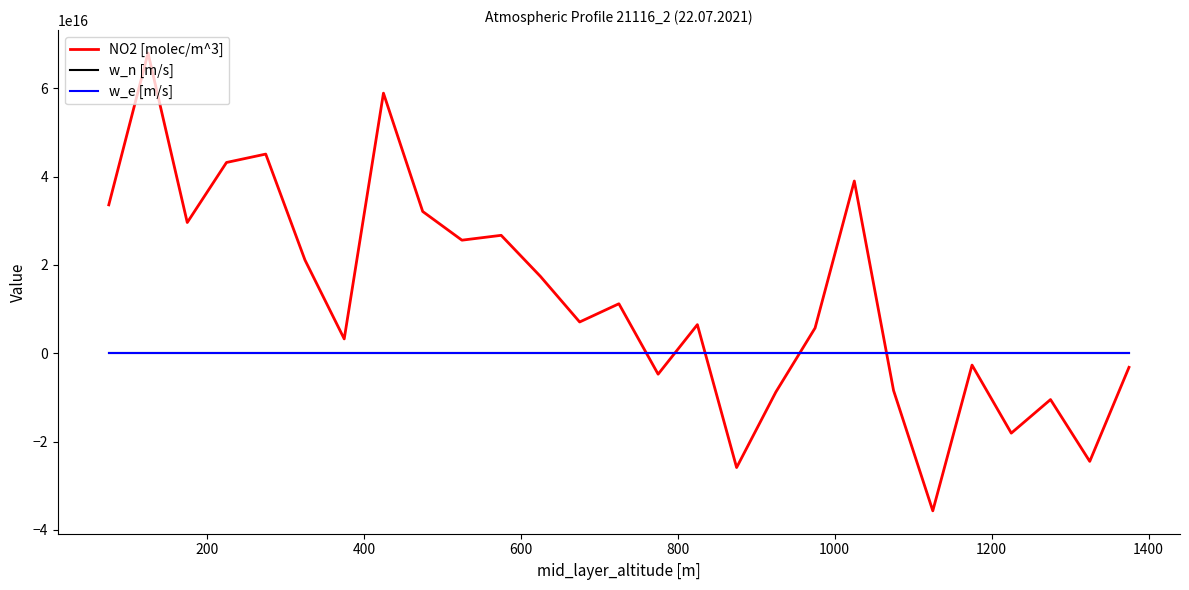

True or false: NO2 [molec/m^3] and w_e [m/s] cross at least once.

True